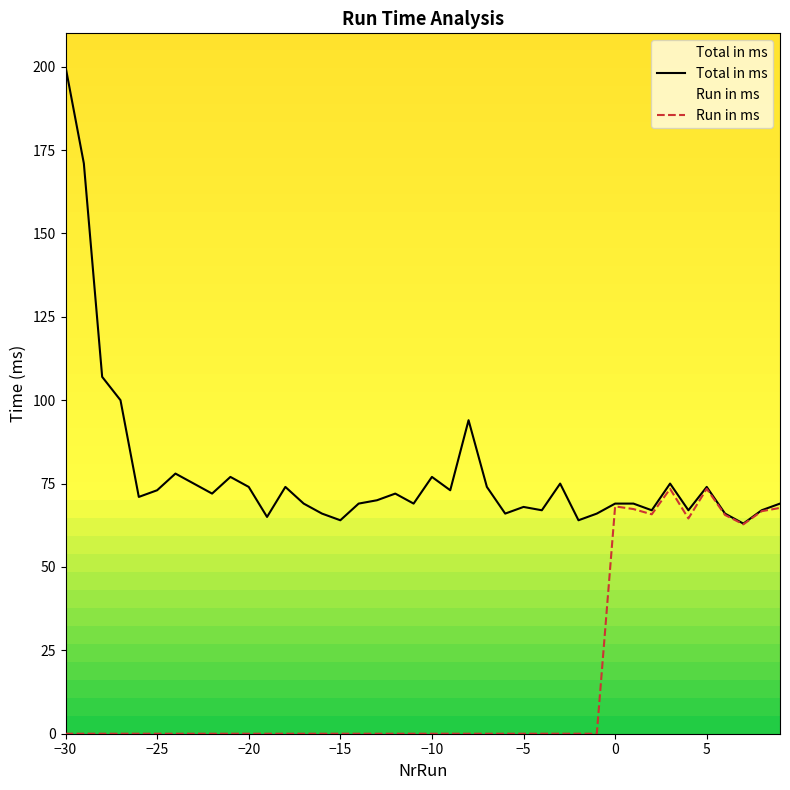

What is the average value of the Total in ms series?

78.2